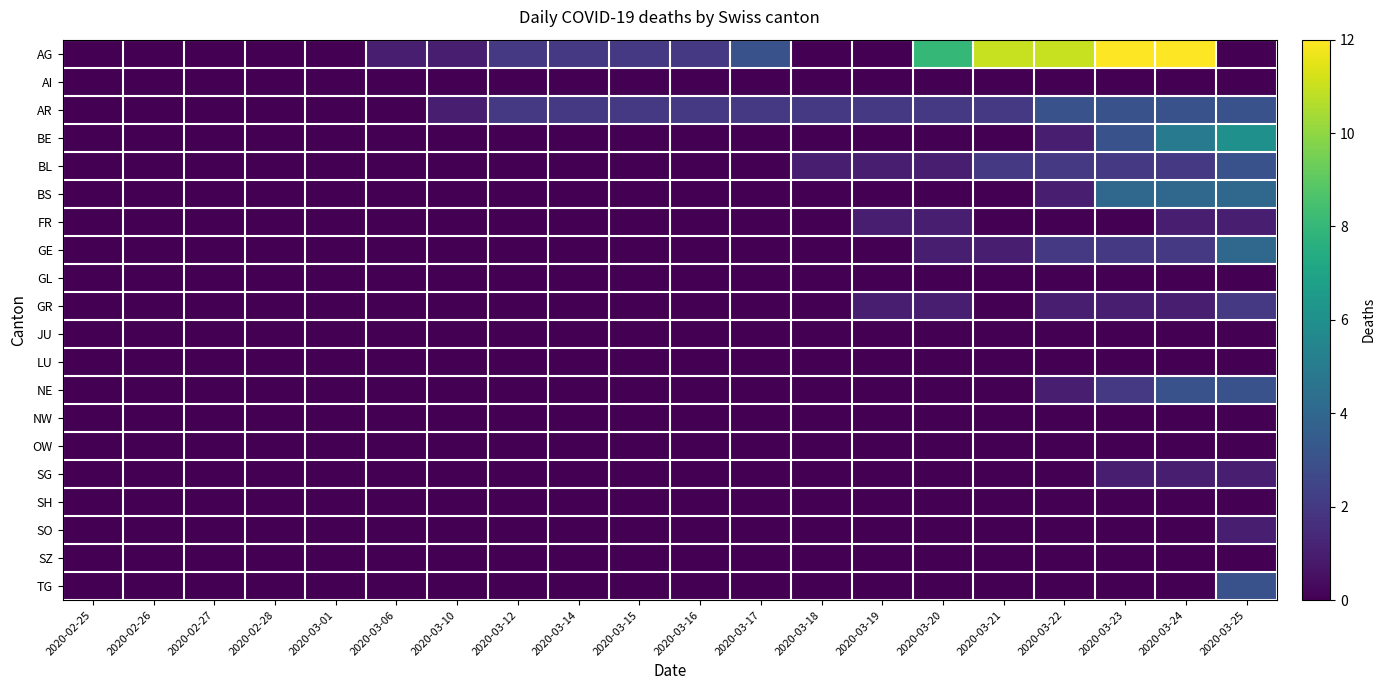

At how many categories does at least one series exceed 4?

6